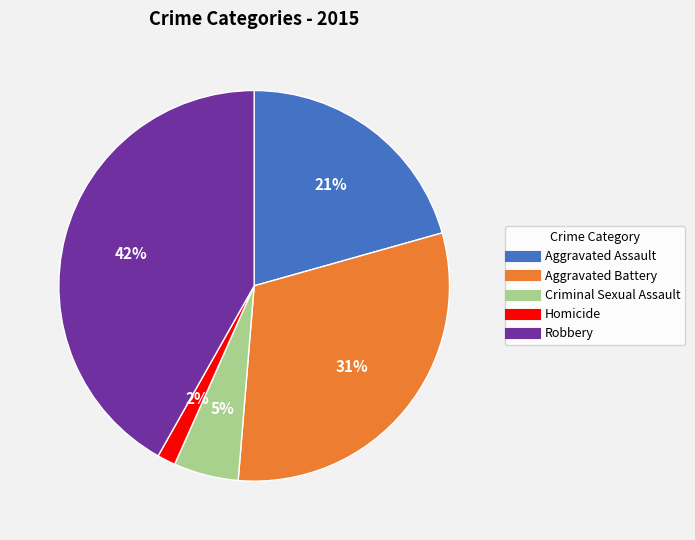

Rank the categories by value from lowest to highest.

Homicide, Criminal Sexual Assault, Aggravated Assault, Aggravated Battery, Robbery